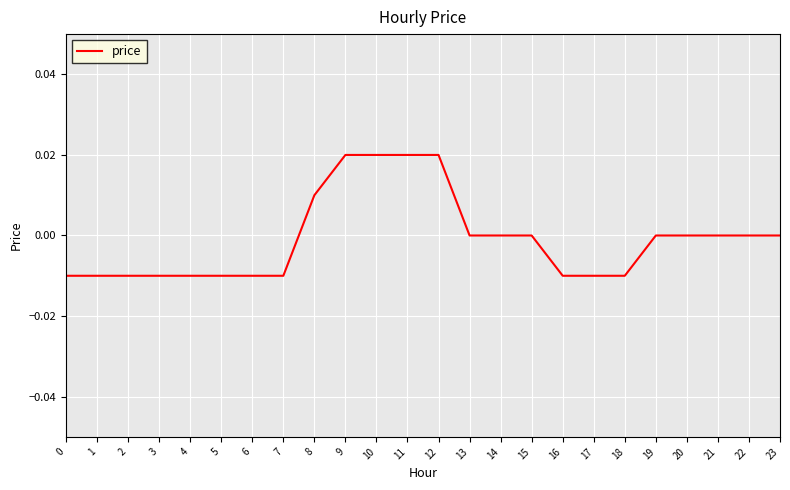

The chart shows a value of -0.0 at 0. True or false?

True